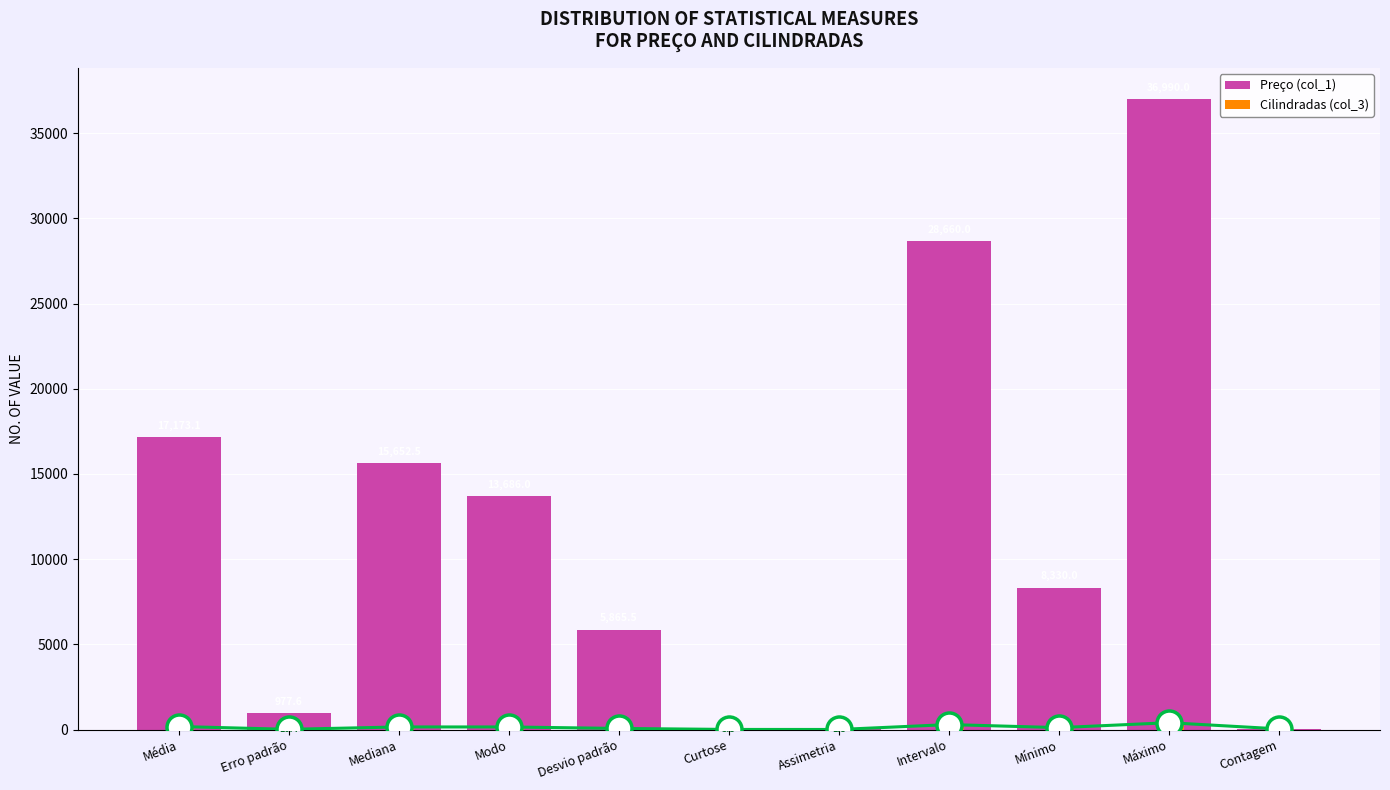

How many categories are shown in the chart?

11